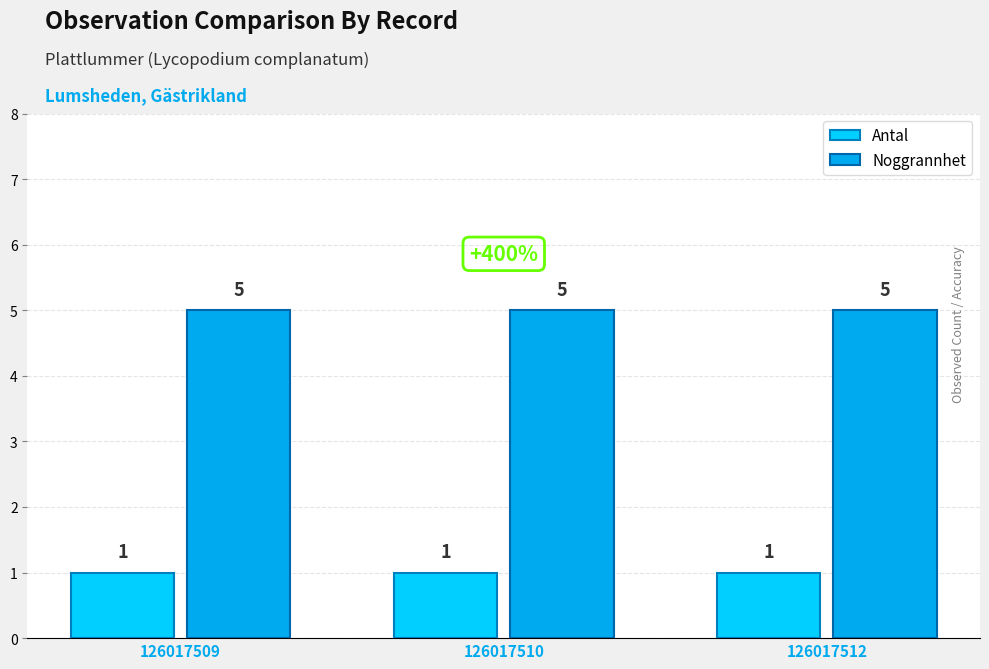

What value does the Noggrannhet series have at 126017512?

5